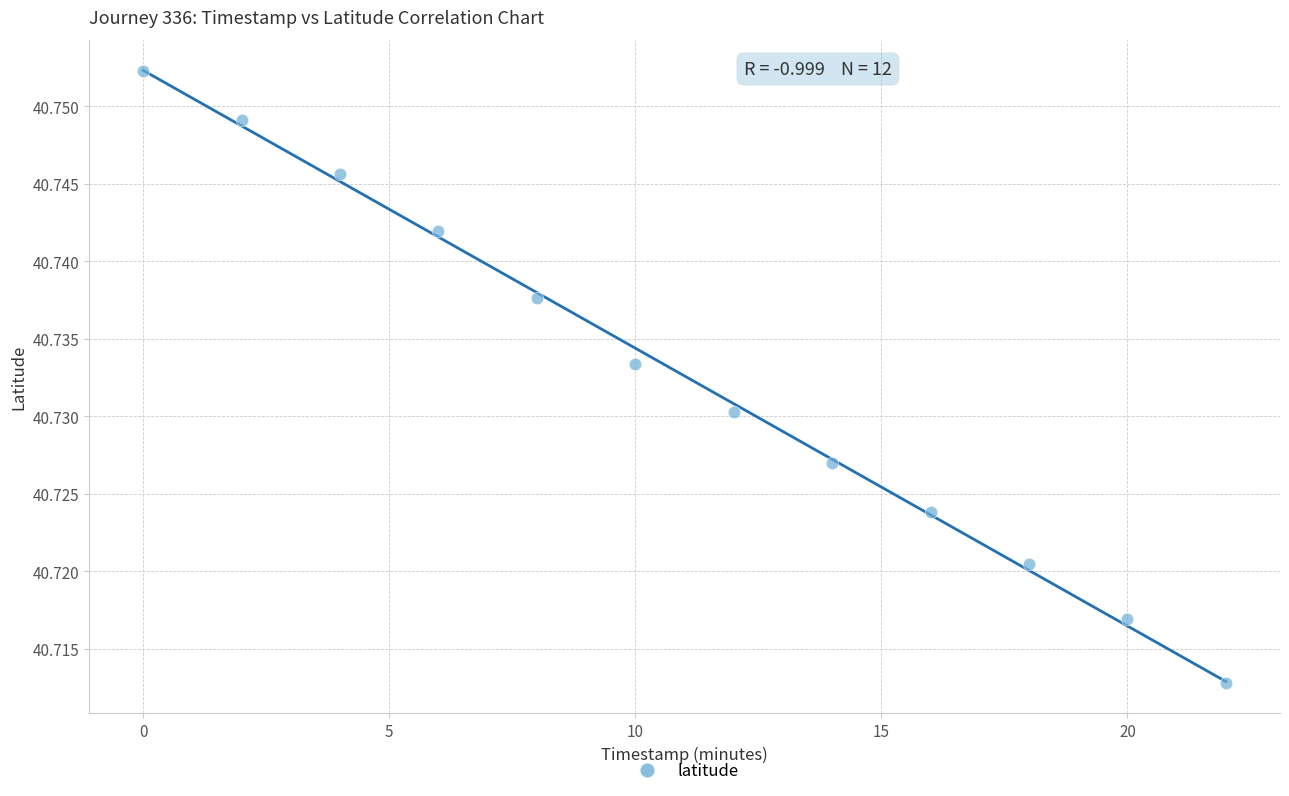

What is the average X value?

11.0